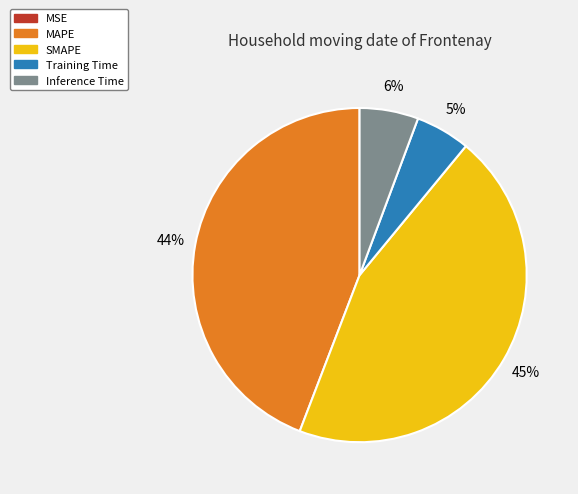

The Training Time slice represents 13% of the pie. True or false?

False